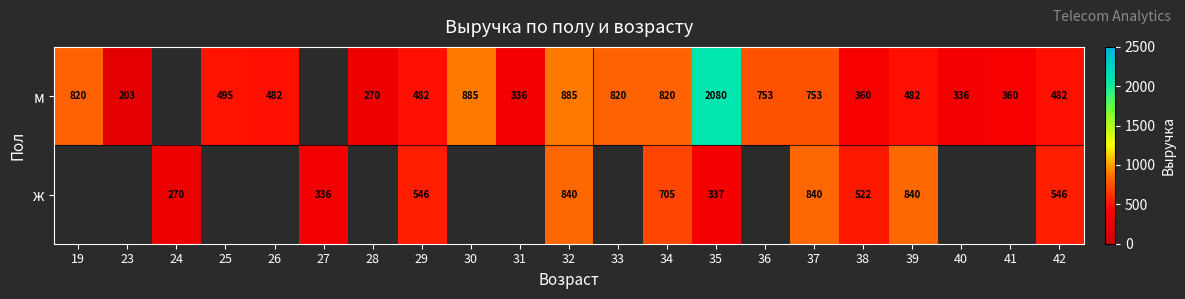

What is the difference between the м values at 37 and 42?

271